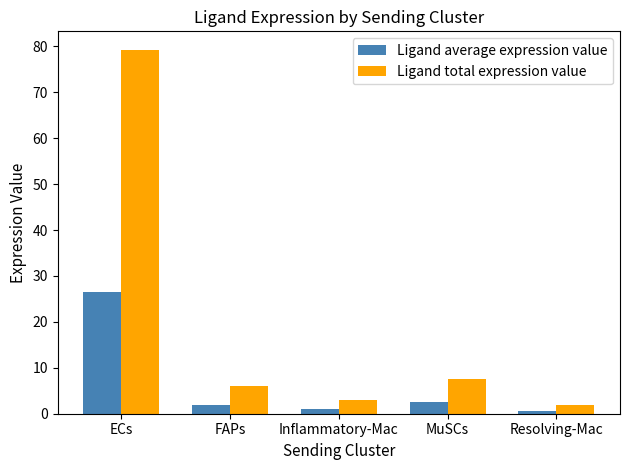

What is the value of the Ligand average expression value bar at the 2nd from the left?

2.0